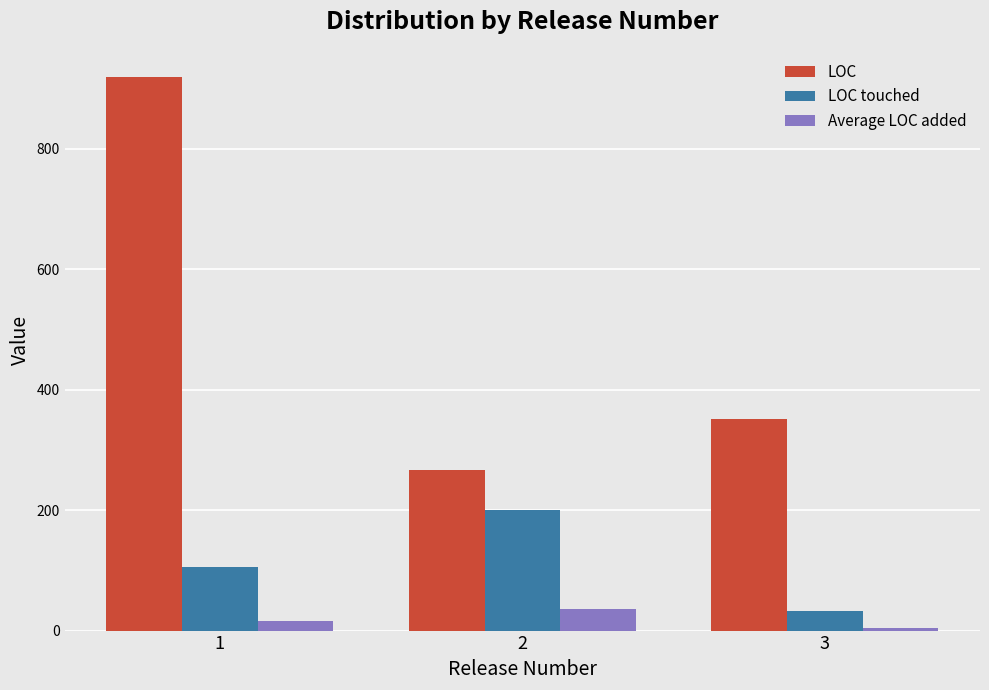

The value of LOC at 1 is 284.4. True or false?

False